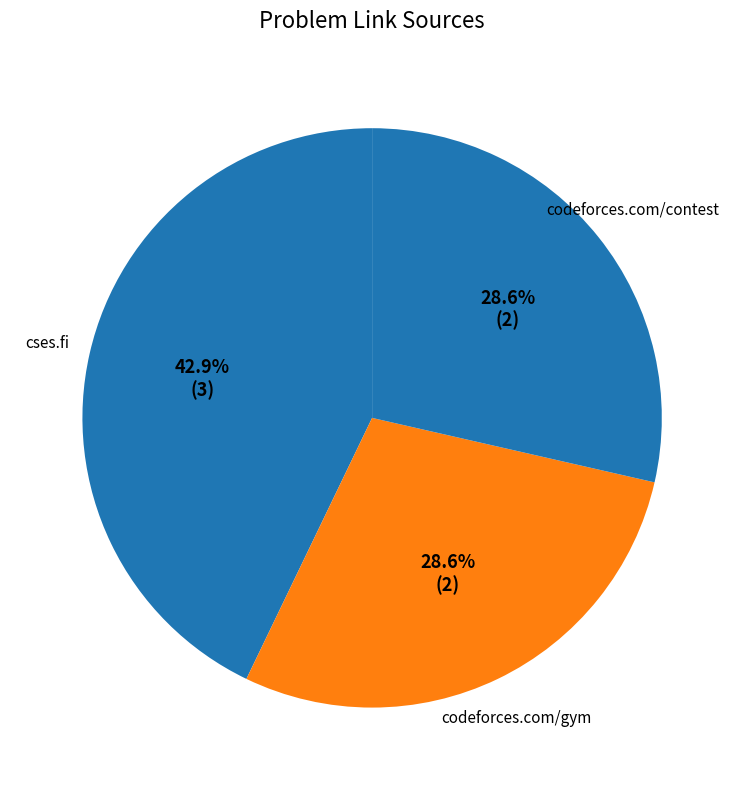

What percentage is NOT represented by cses.fi?

57.1%